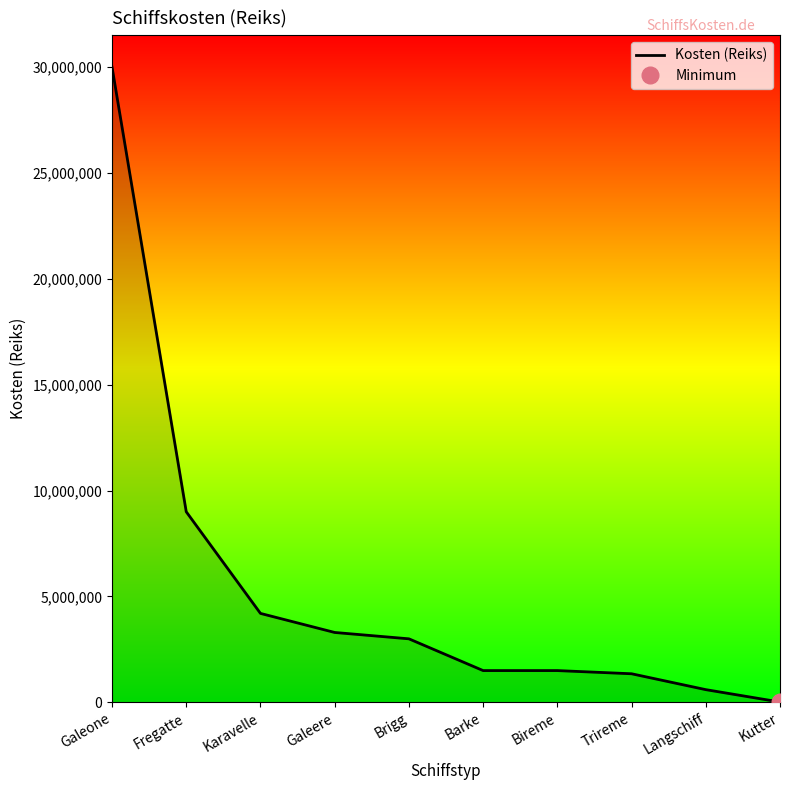

Where is the data nearest to the value 15007500?

Fregatte